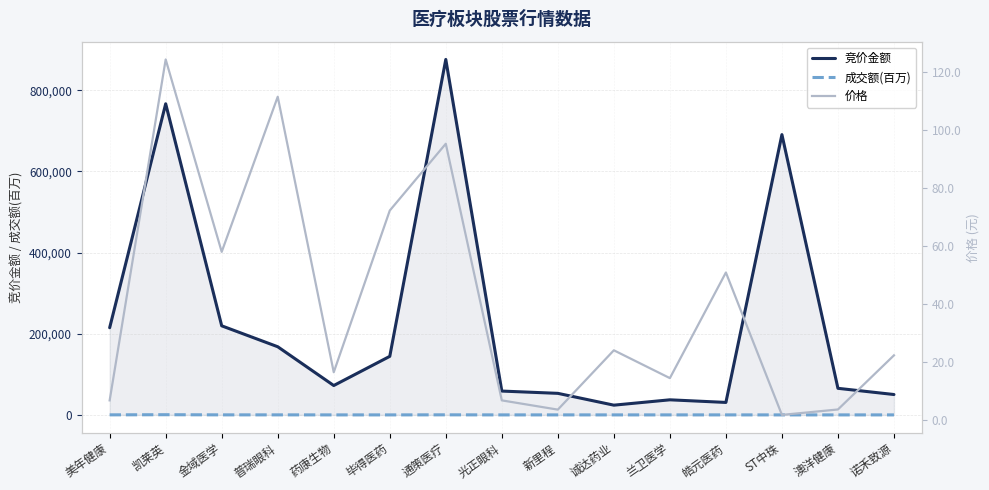

True or false: 价格 and 竞价金额 intersect in this chart.

False